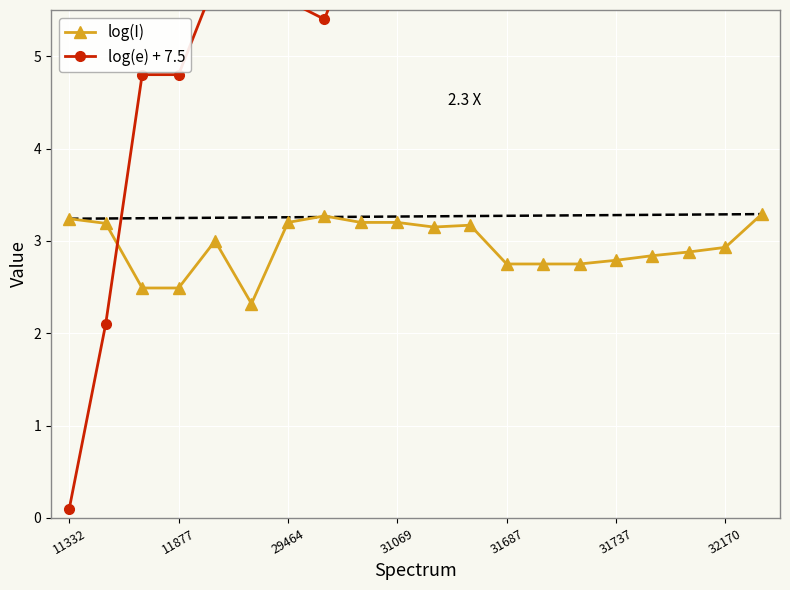

After their last crossing, which series has the higher values: log(I) or log(e) + 7.5?

log(e) + 7.5